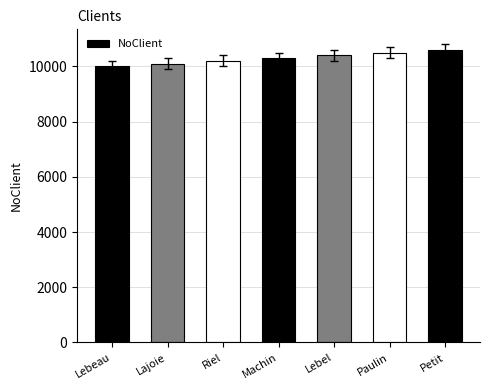

What is the ratio of the value at Machin to the value at Lajoie?

1.0